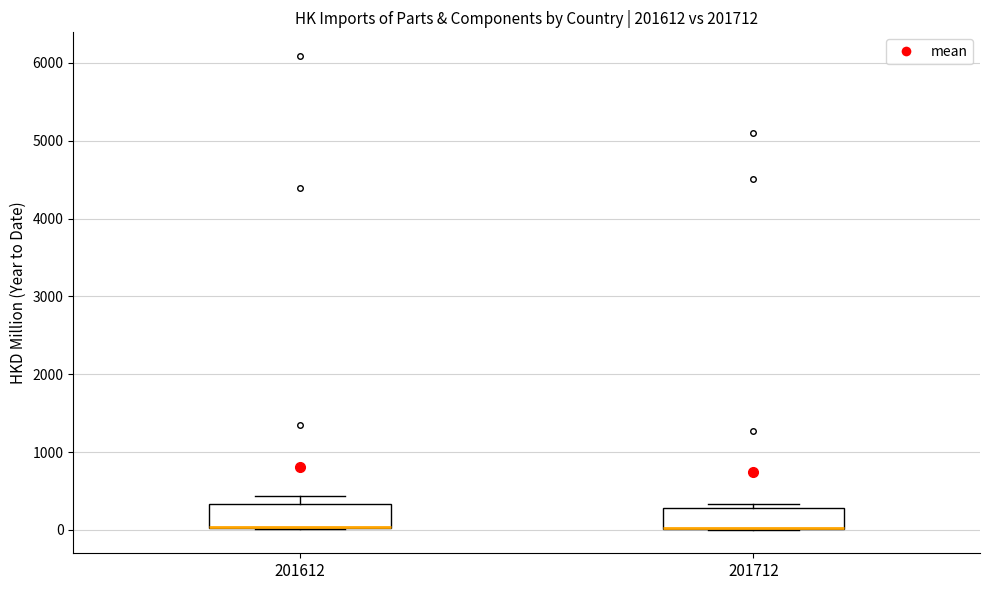

Where is the upper edge of the box at x = 201712 on the y-axis? The values are not printed on the chart, so give them approximately, as read against the axis.

300